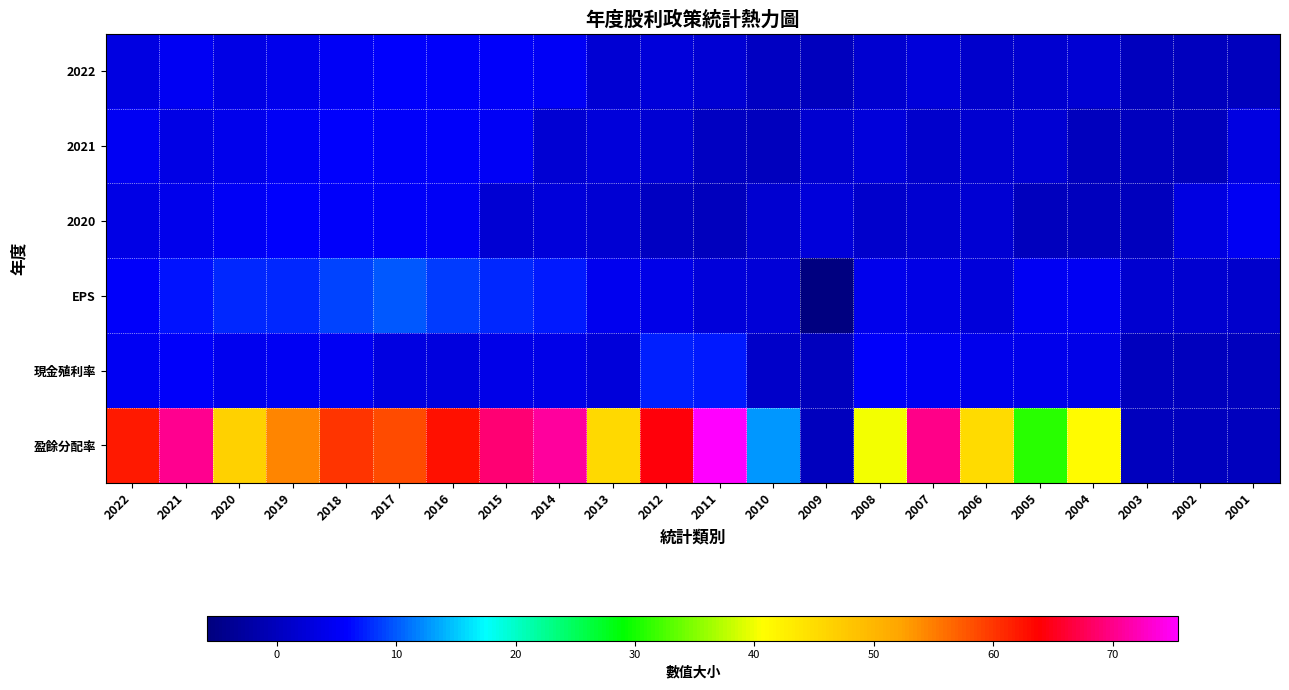

Which has a higher value, 2010 or 2001?

2010